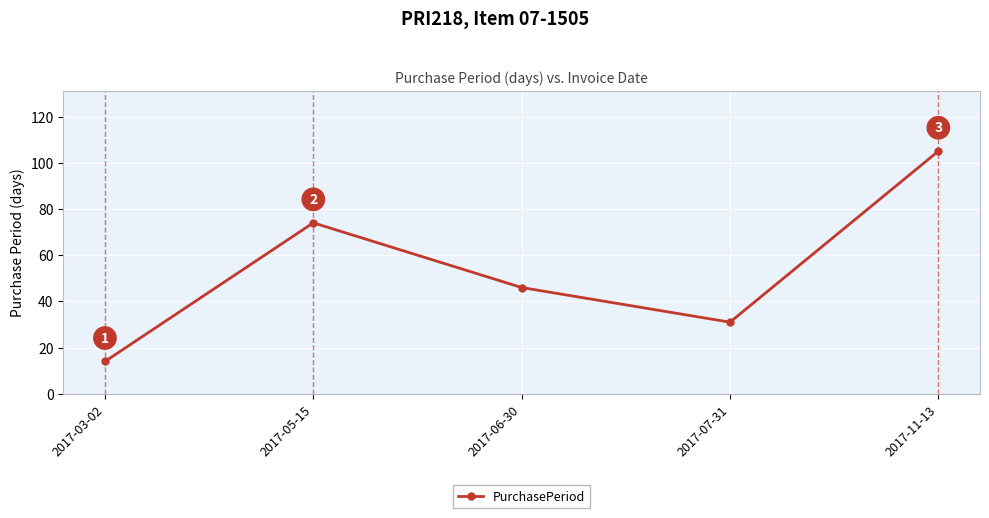

Count the values in the range 31 to 74.

3